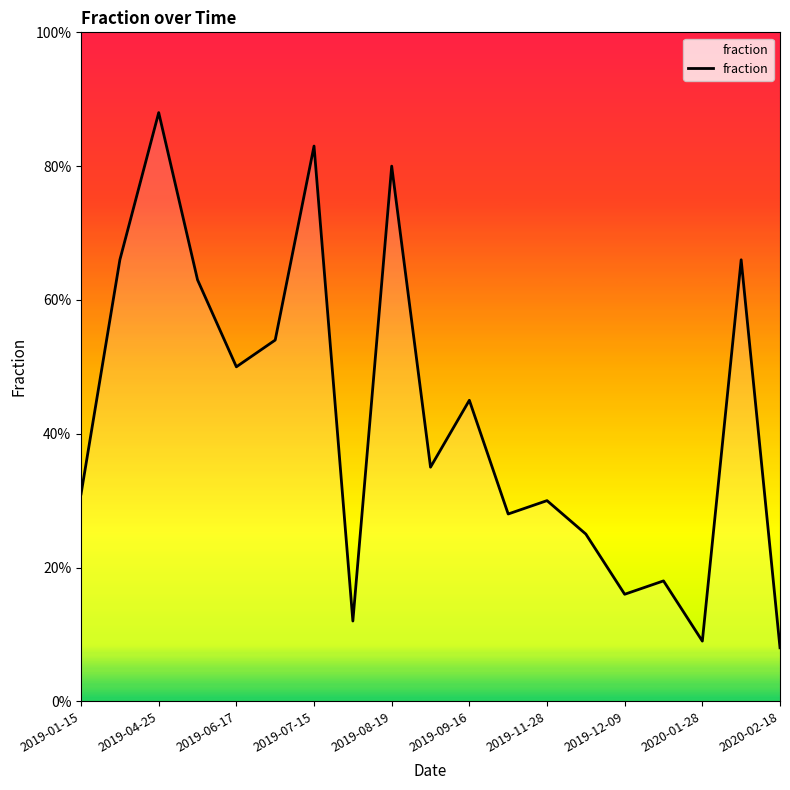

What is the maximum value shown in the chart?

88